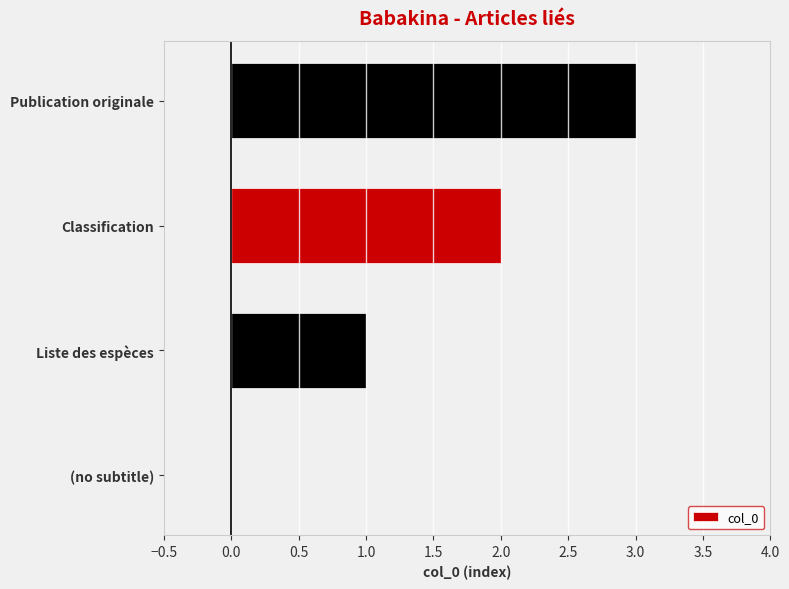

What is the sum of all values?

6